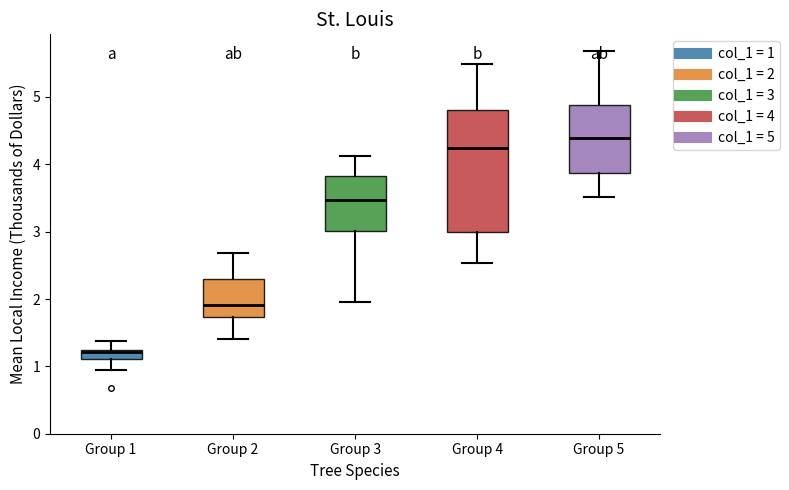

Which box is the tallest, from its lower edge to its upper edge?

Group 4